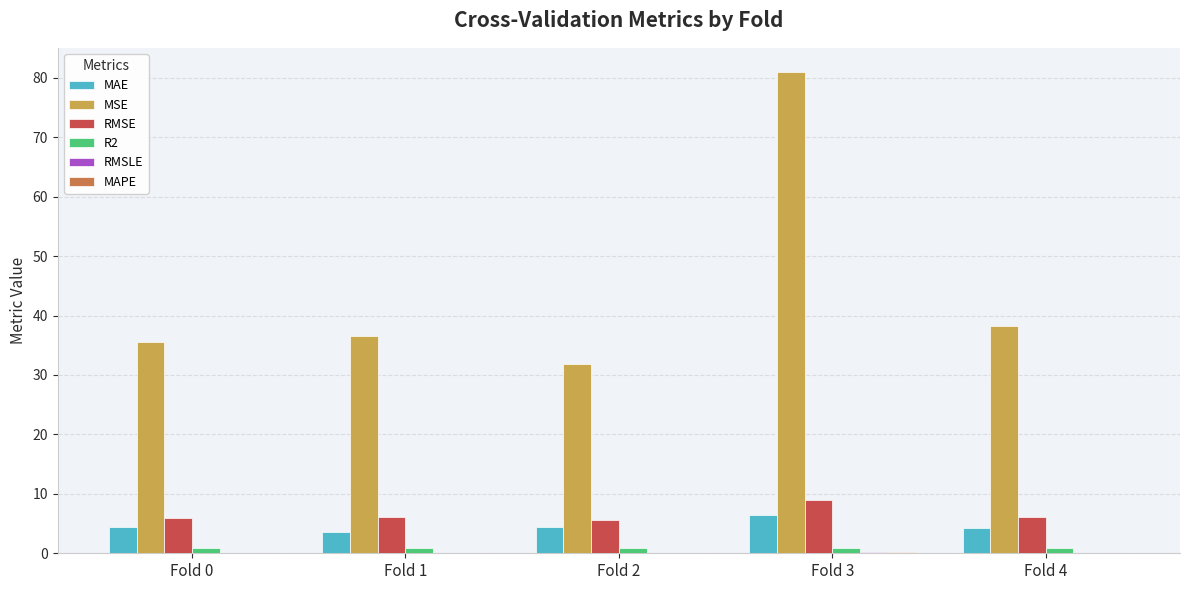

What is the maximum value for MSE?

81.0